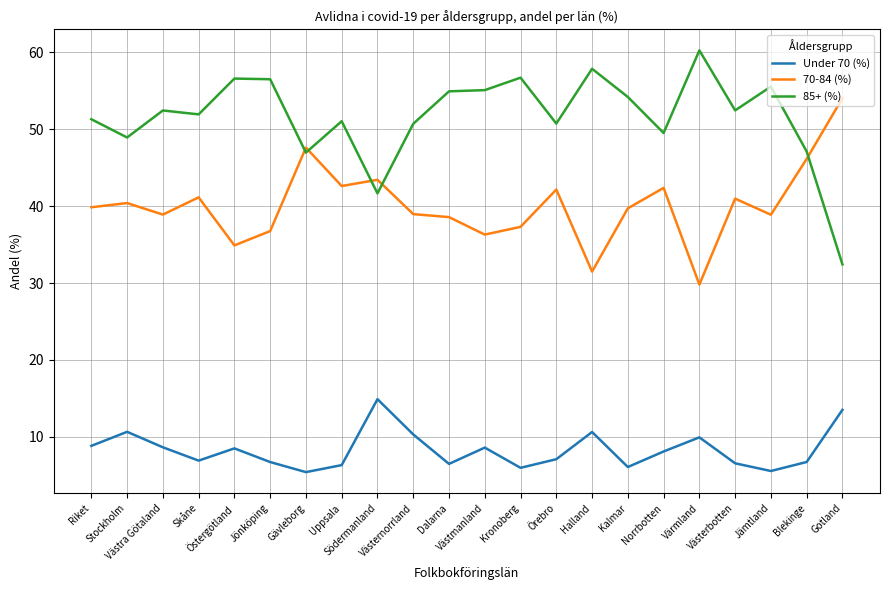

What is the highest value of the Under 70 (%) series?

14.9